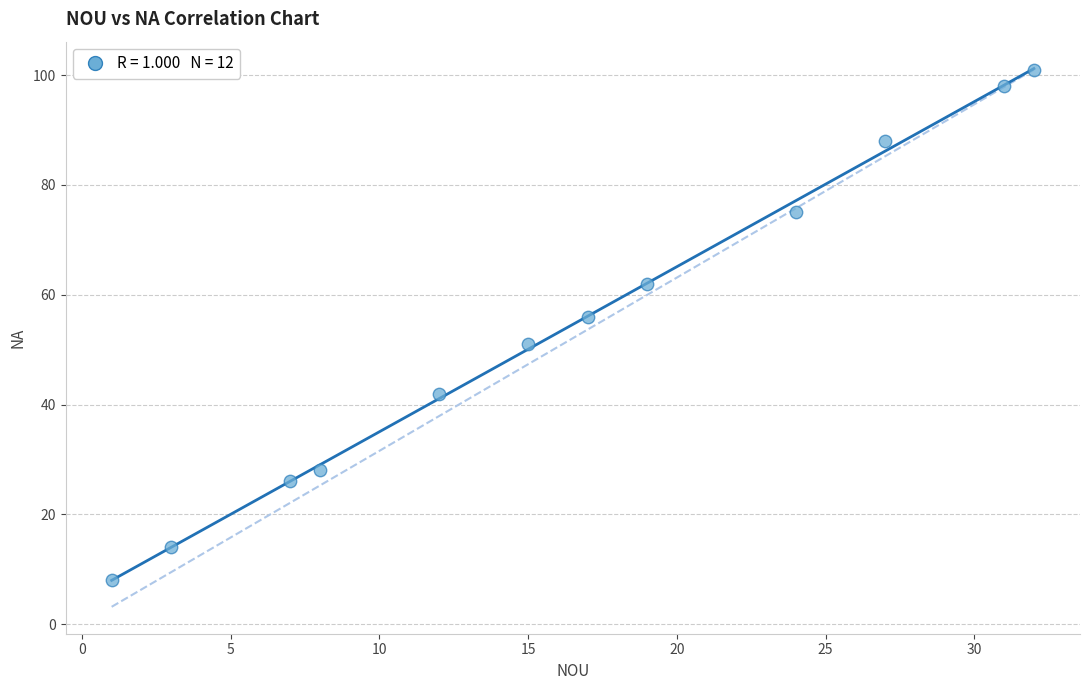

What is the range of X values (max minus min)?

31